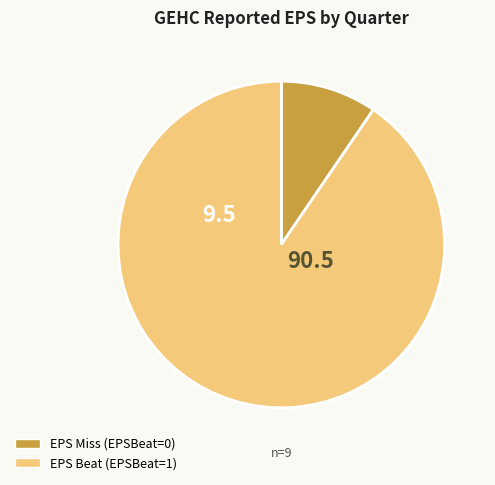

Is there a majority slice in this chart?

Yes